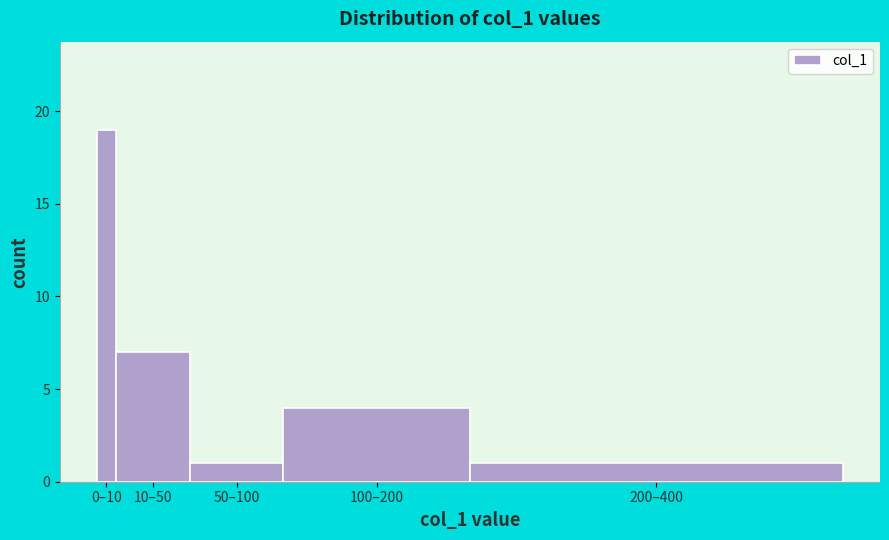

Reading left to right, extract all data points from this chart.

0–10=19	10–50=7	50–100=1	100–200=4	200–400=1